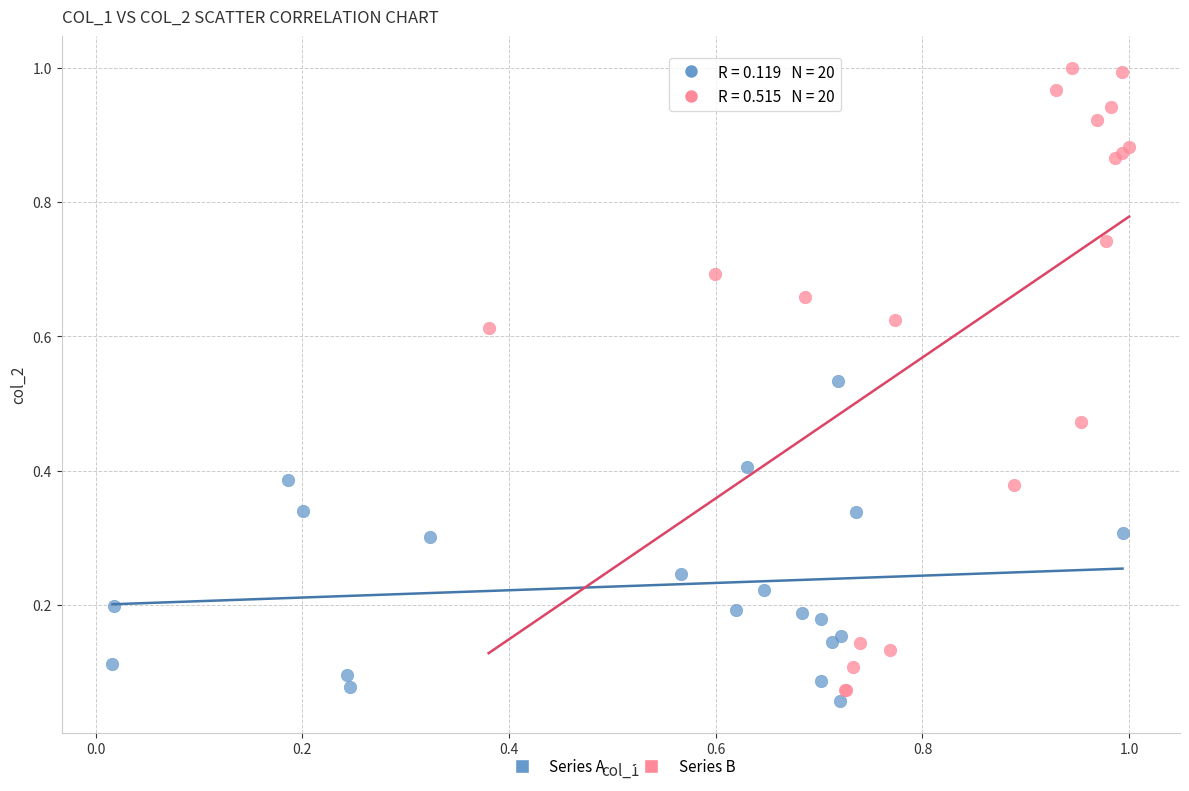

Which series has the largest Y range (max minus min)?

Series B